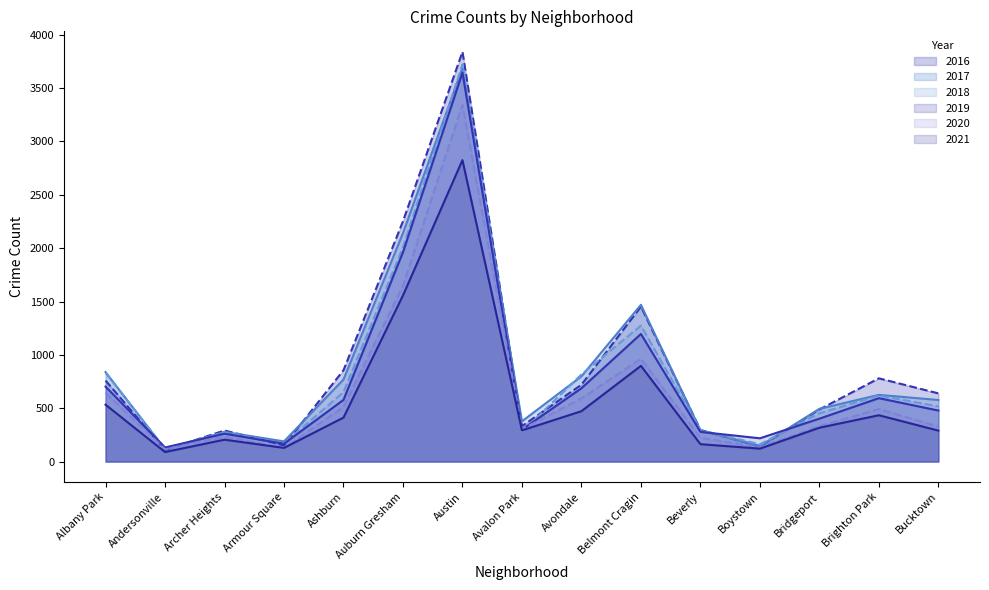

Is the value of 2016 at Boystown greater than the value of 2019 at Belmont Cragin?

No